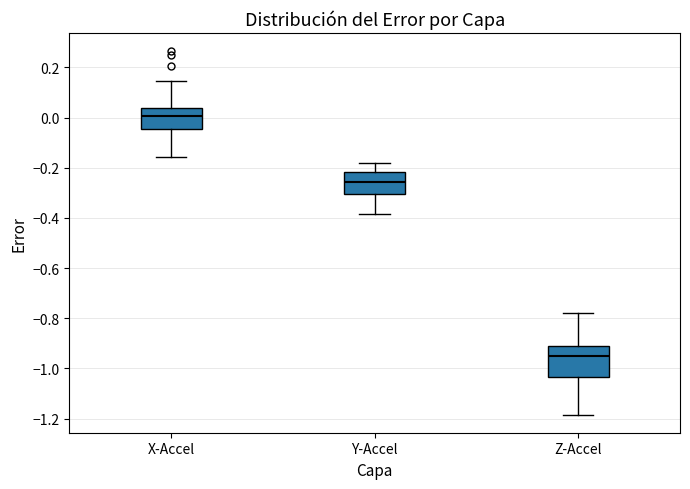

Reading left to right, transcribe this box plot: for each box, give where its median line is, the range the box spans, and where its two whiskers end, as read against the y-axis. The values are not printed on the chart, so give them approximately, as read against the axis.

X-Accel: median 0.00, box -0.04 to 0.04, whiskers -0.16 to 0.14
Y-Accel: median -0.26, box -0.30 to -0.22, whiskers -0.38 to -0.18
Z-Accel: median -0.94, box -1.04 to -0.90, whiskers -1.18 to -0.78